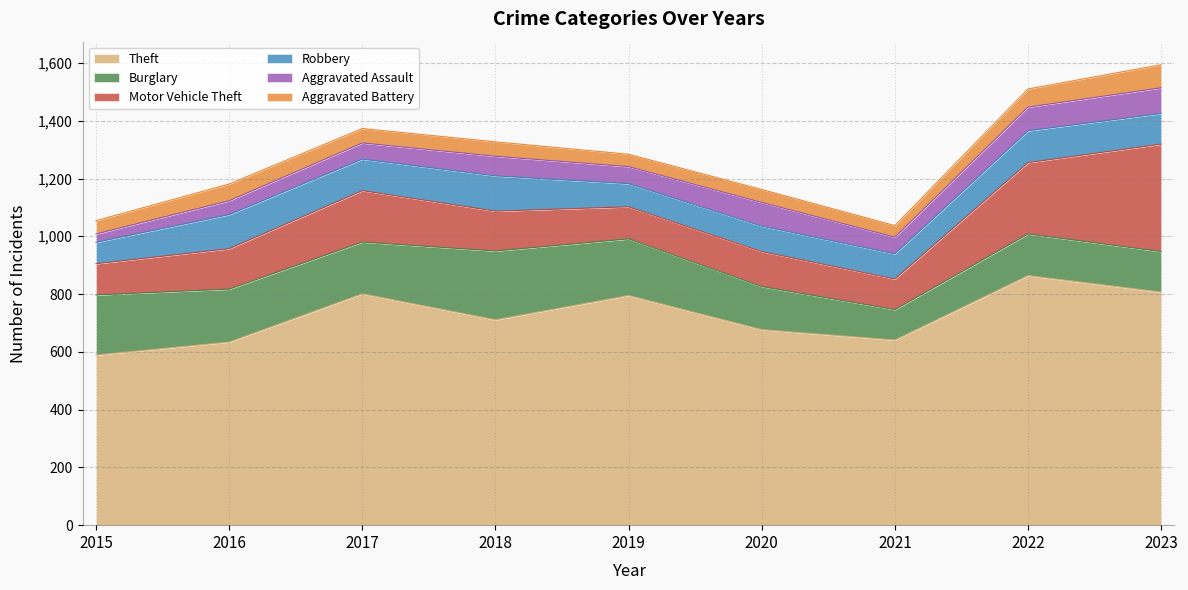

At which label does Motor Vehicle Theft reach its peak?

2023